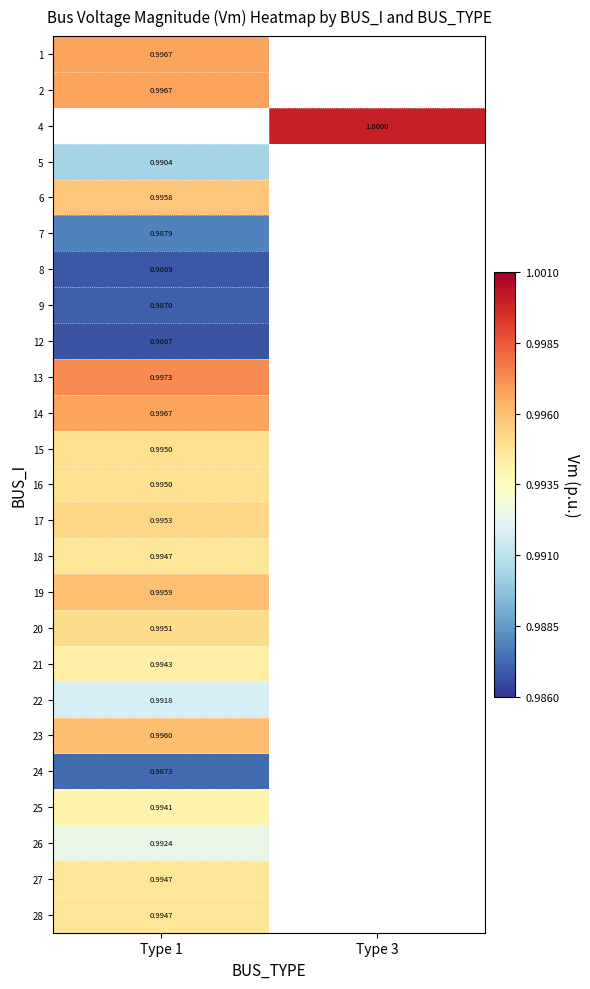

At which category does the chart reach its peak across all series?

Type 3